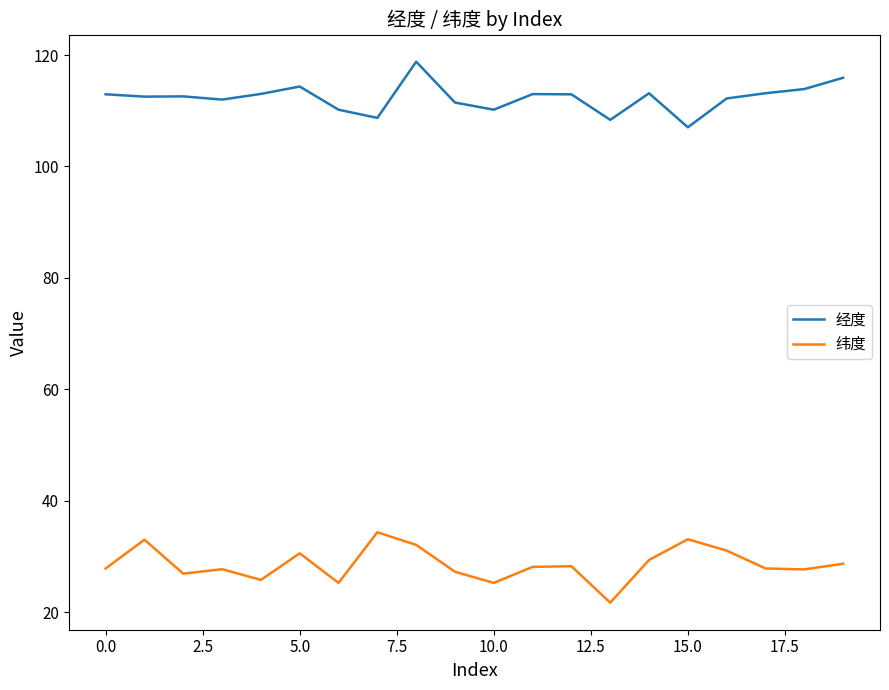

What is the minimum value shown in the chart?

21.7